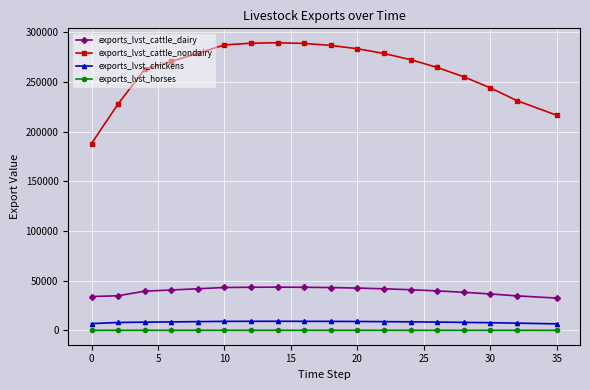

List the series in order of their peak value, lowest first.

exports_lvst_horses, exports_lvst_chickens, exports_lvst_cattle_dairy, exports_lvst_cattle_nondairy